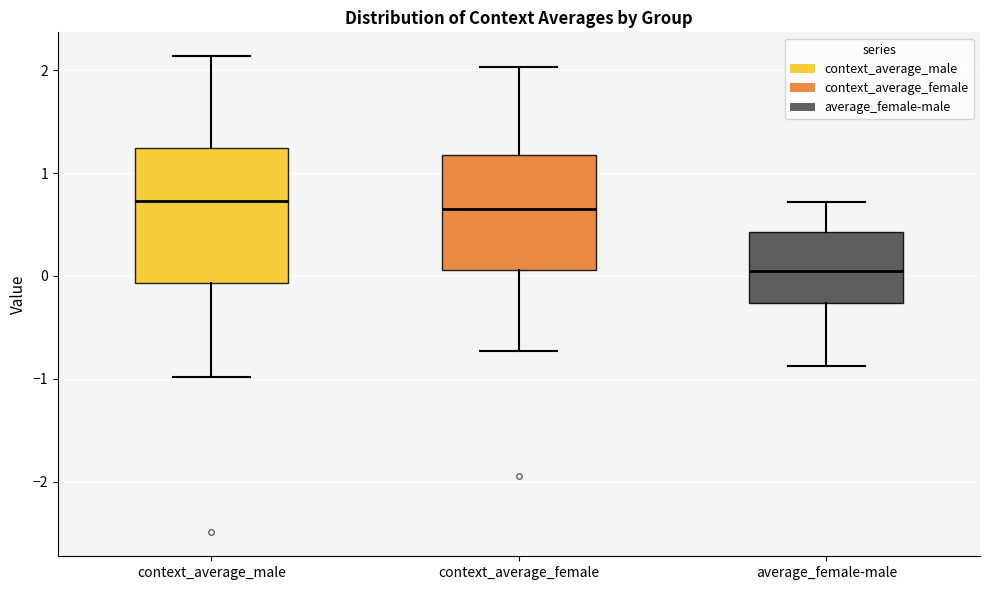

Where is the upper edge of the box for context_average_female on the y-axis? The values are not printed on the chart, so give them approximately, as read against the axis.

1.2